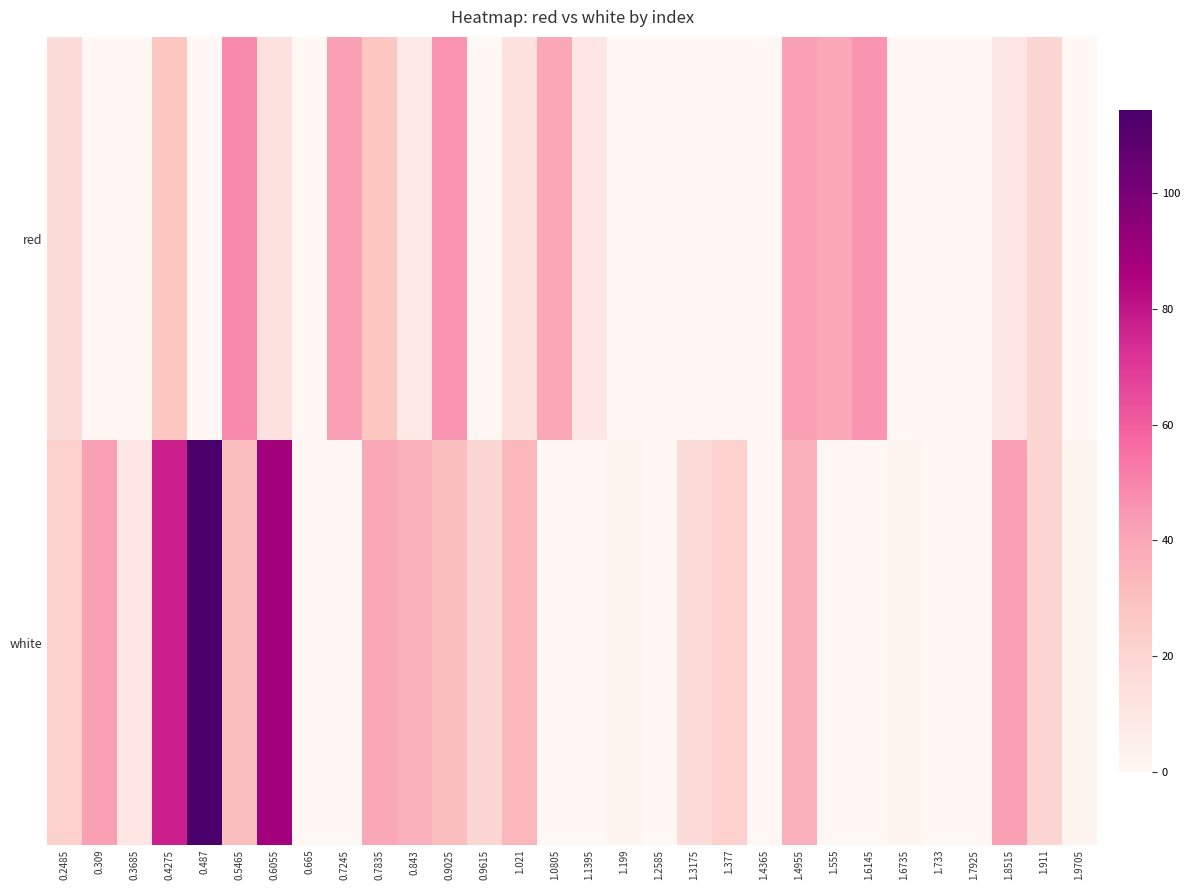

Which series has the largest total across all categories?

white